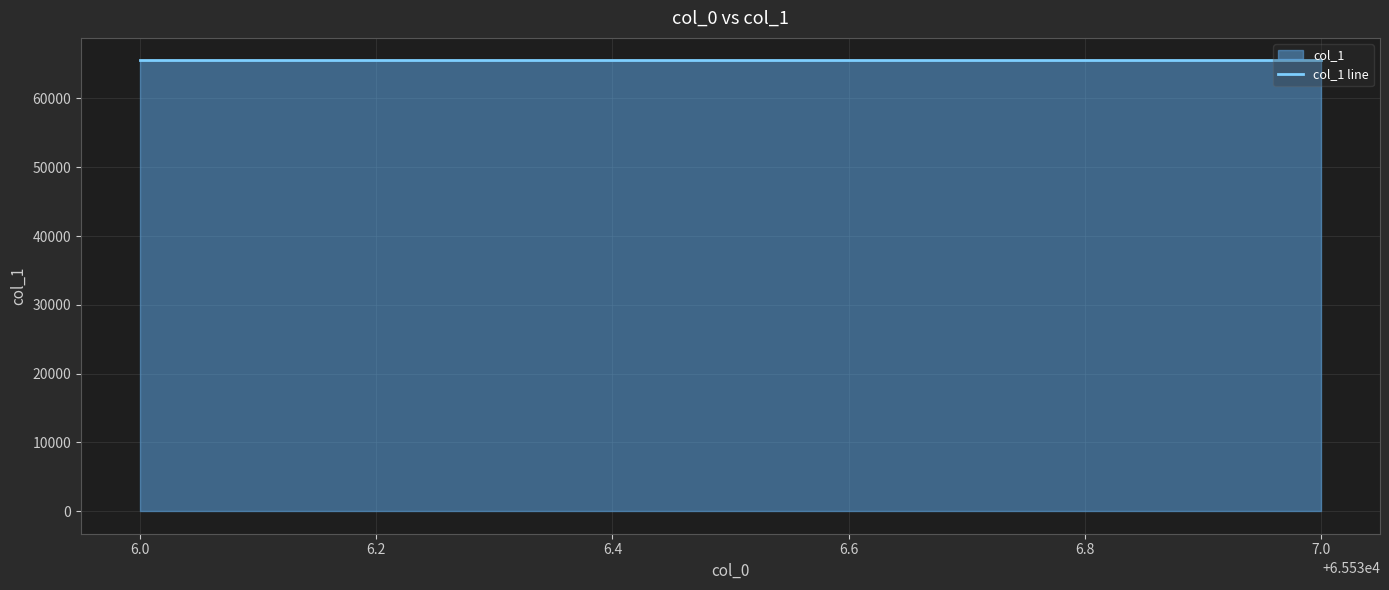

What is the approximate value at 65536?

65534